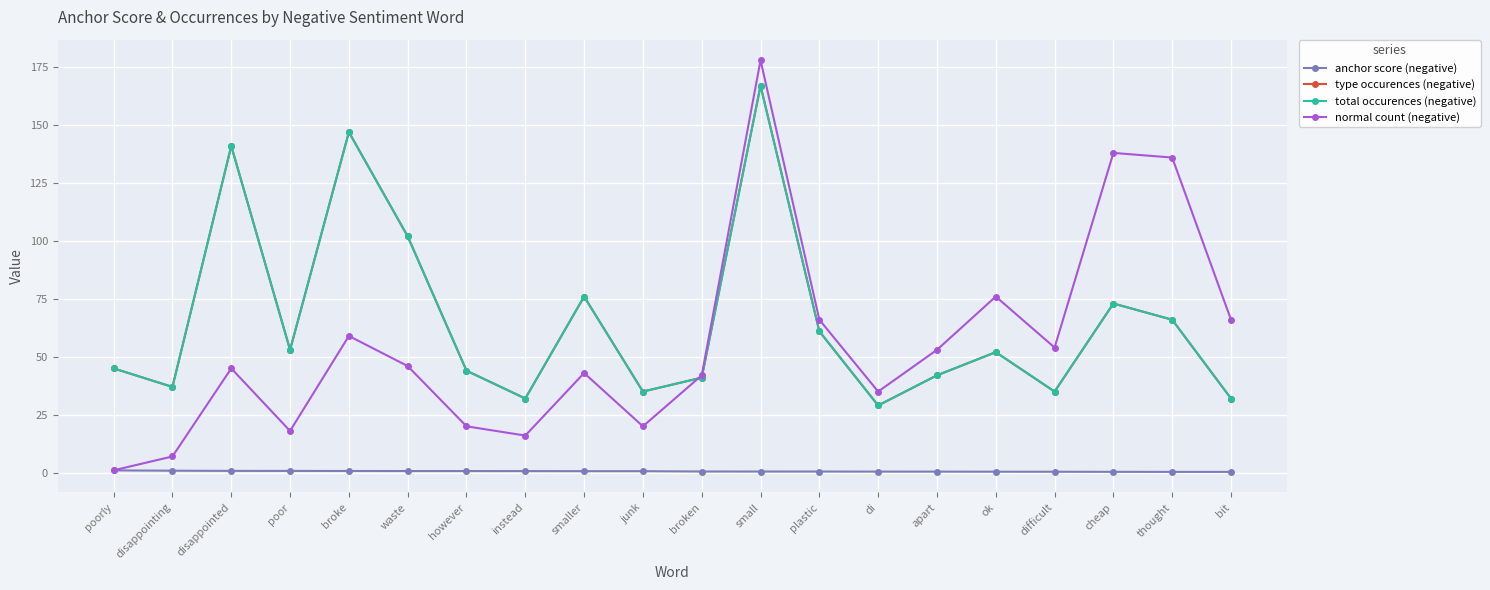

Which series has the widest spread of values?

normal count (negative)